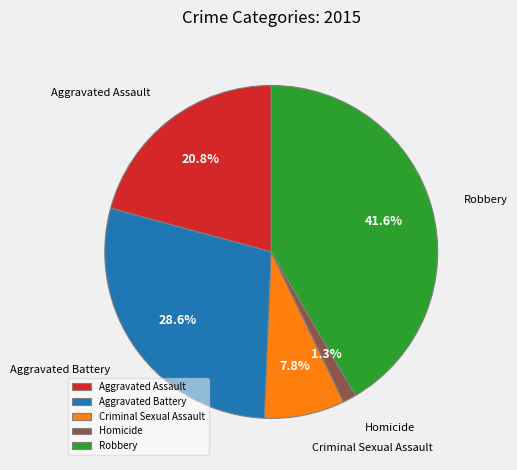

Rank the categories by value from highest to lowest.

Robbery, Aggravated Battery, Aggravated Assault, Criminal Sexual Assault, Homicide